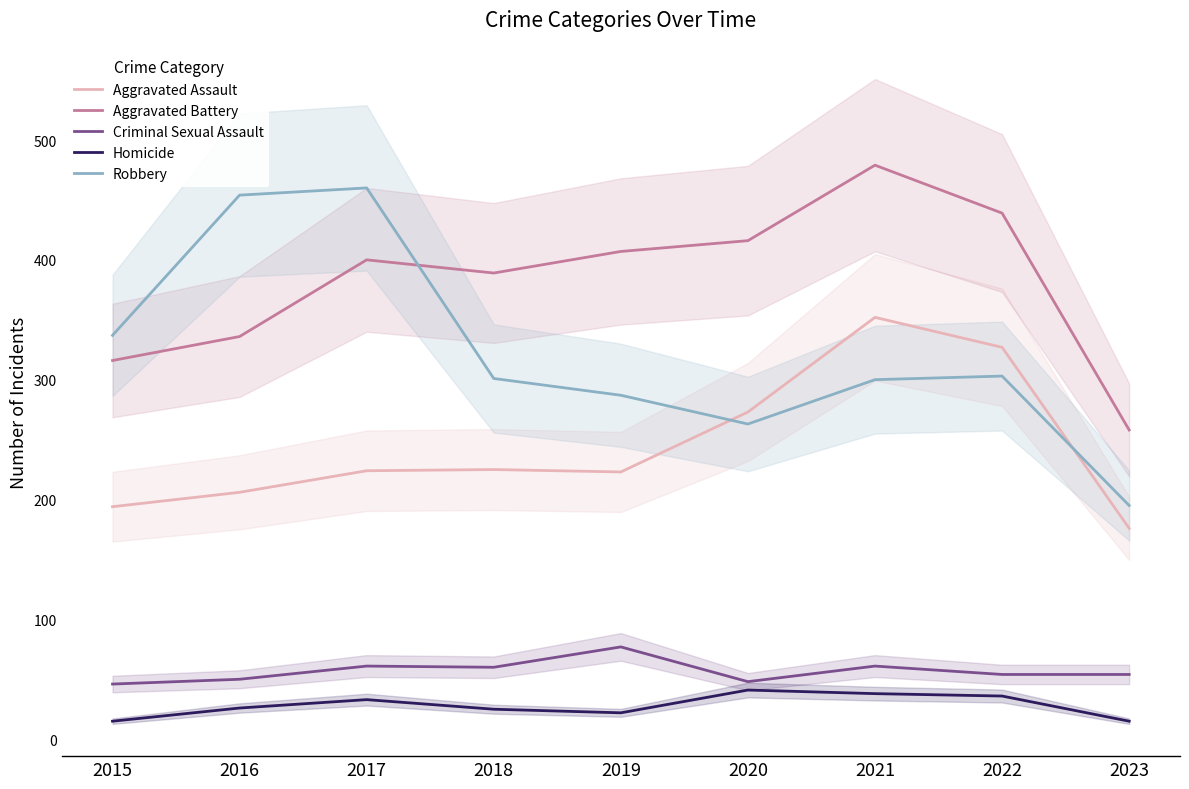

What is the difference between the maximum and minimum values in the Aggravated Battery series?

221